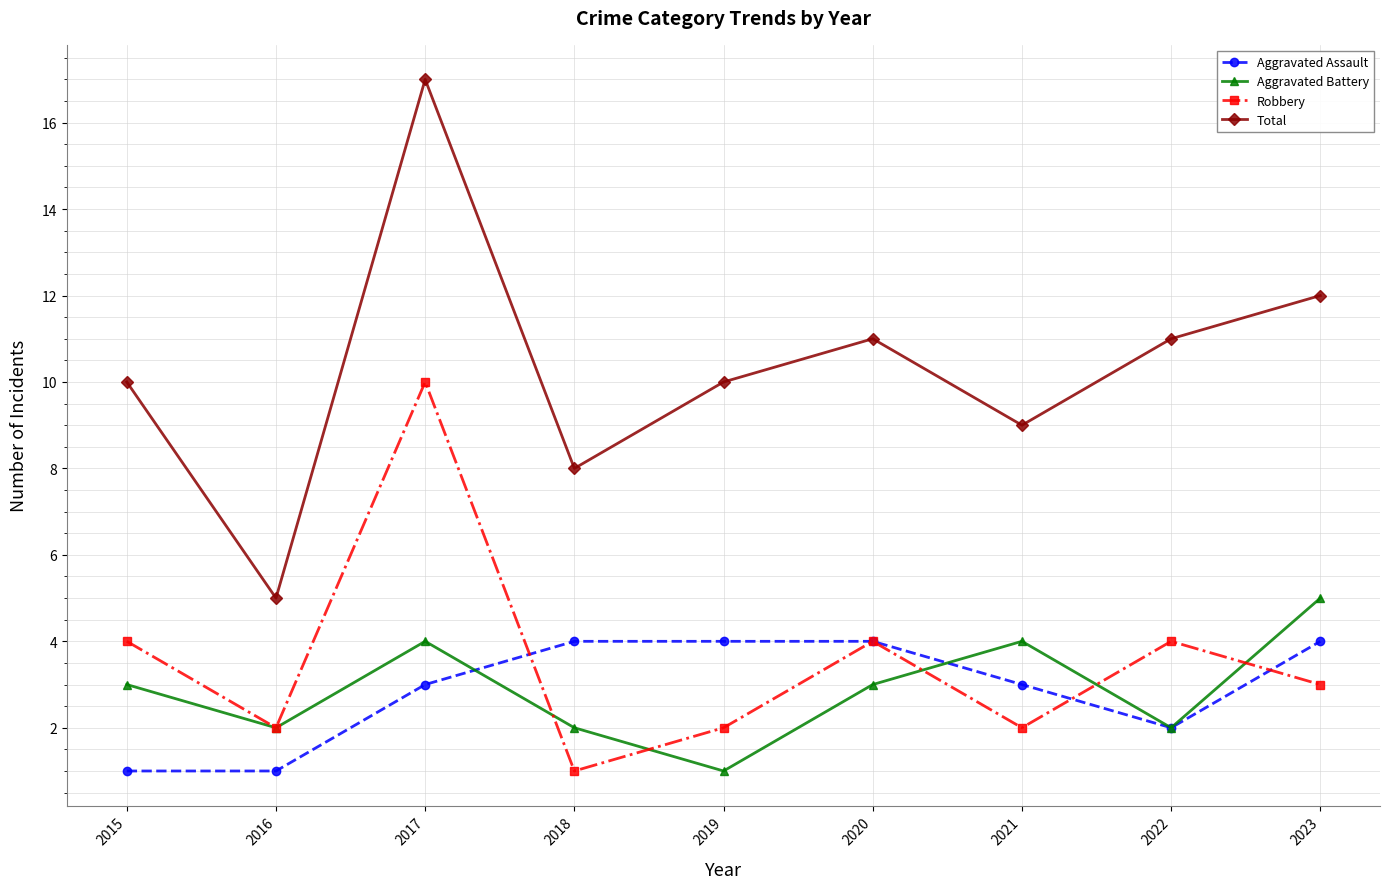

Is the value of Aggravated Battery at 2020 greater than the value of Total at 2023?

No